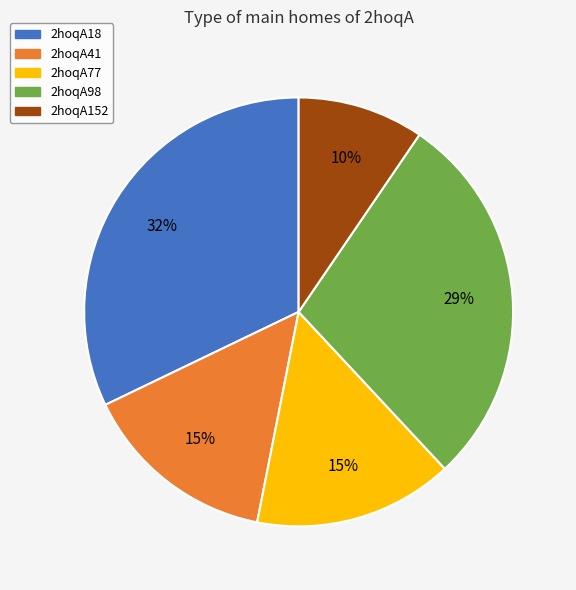

Between 2hoqA98 and 2hoqA41, which is larger?

2hoqA98